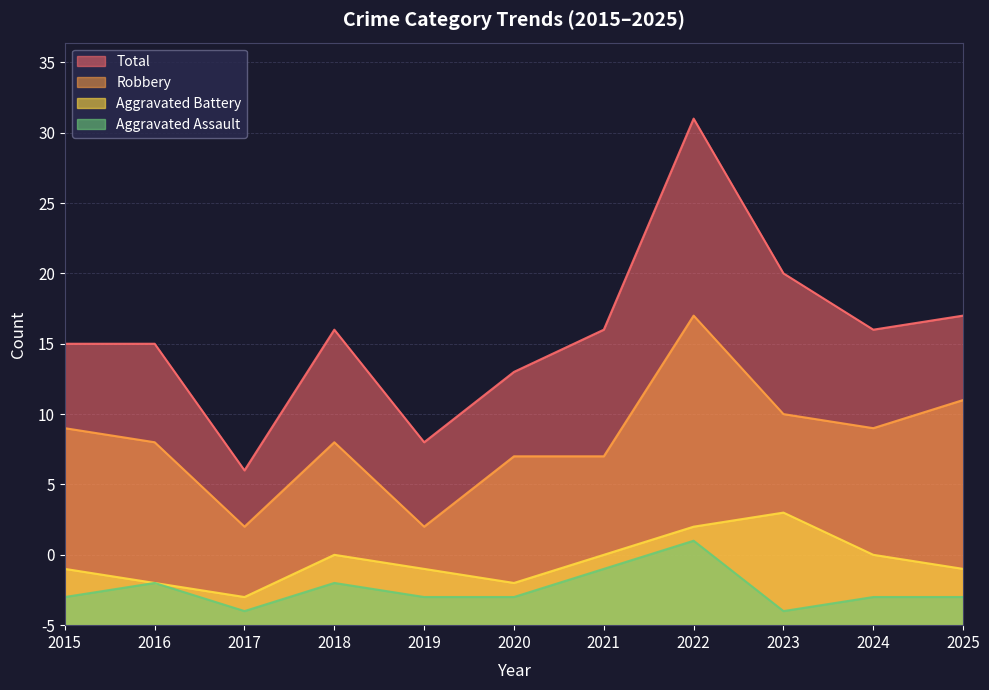

Rank the categories by Robbery value from lowest to highest.

2017, 2019, 2020, 2021, 2016, 2018, 2015, 2024, 2023, 2025, 2022